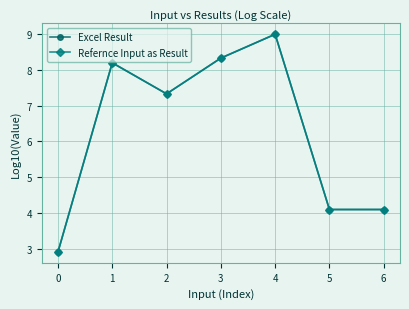

What is the total value across all series at 6?

8.2